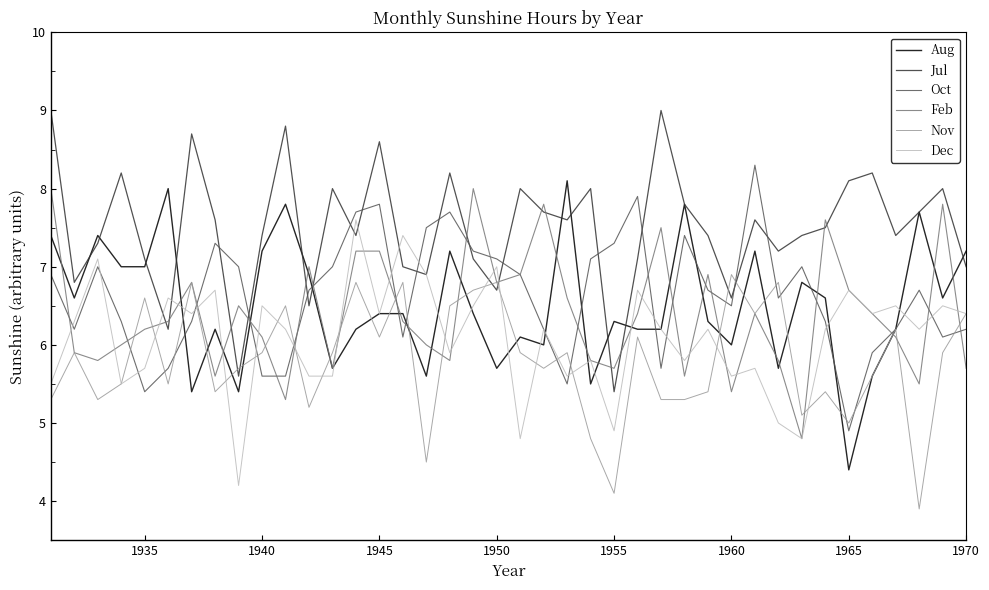

What is the minimum value shown in the chart?

3.9